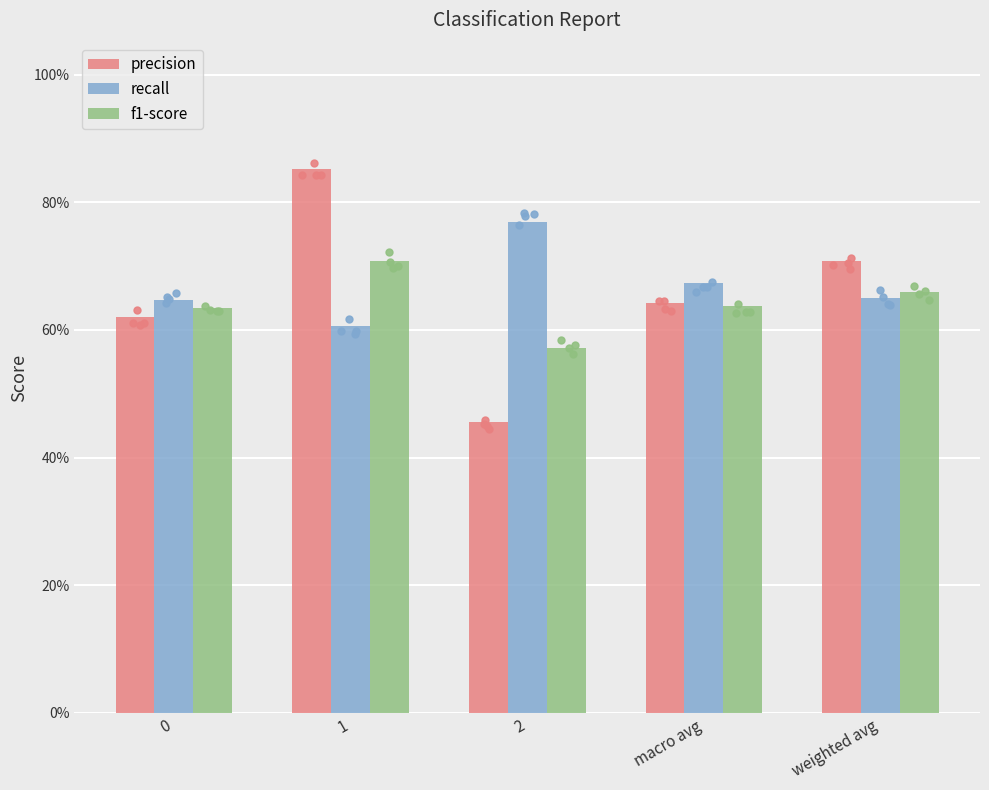

Is the value of precision at weighted avg greater than the value of f1-score at 0?

Yes